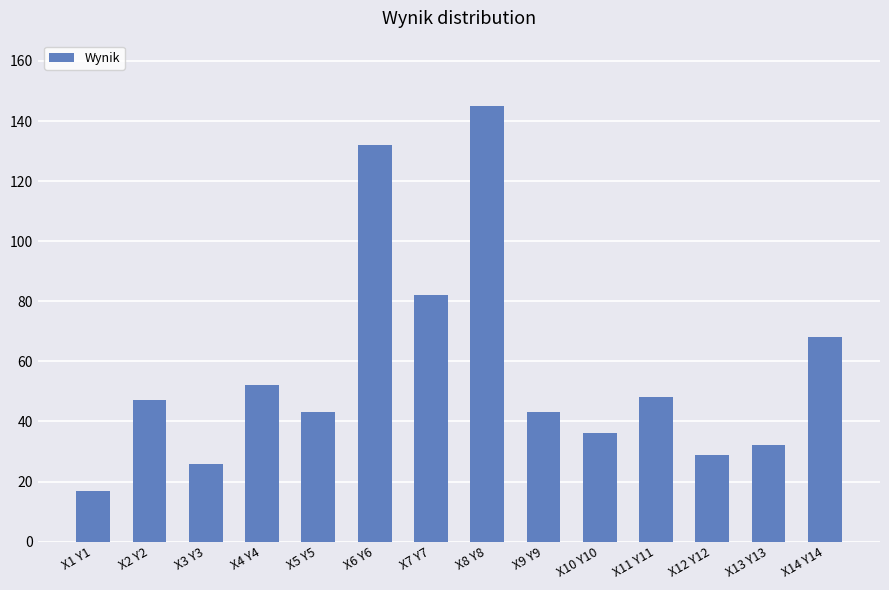

What is the approximate value at X5 Y5?

43